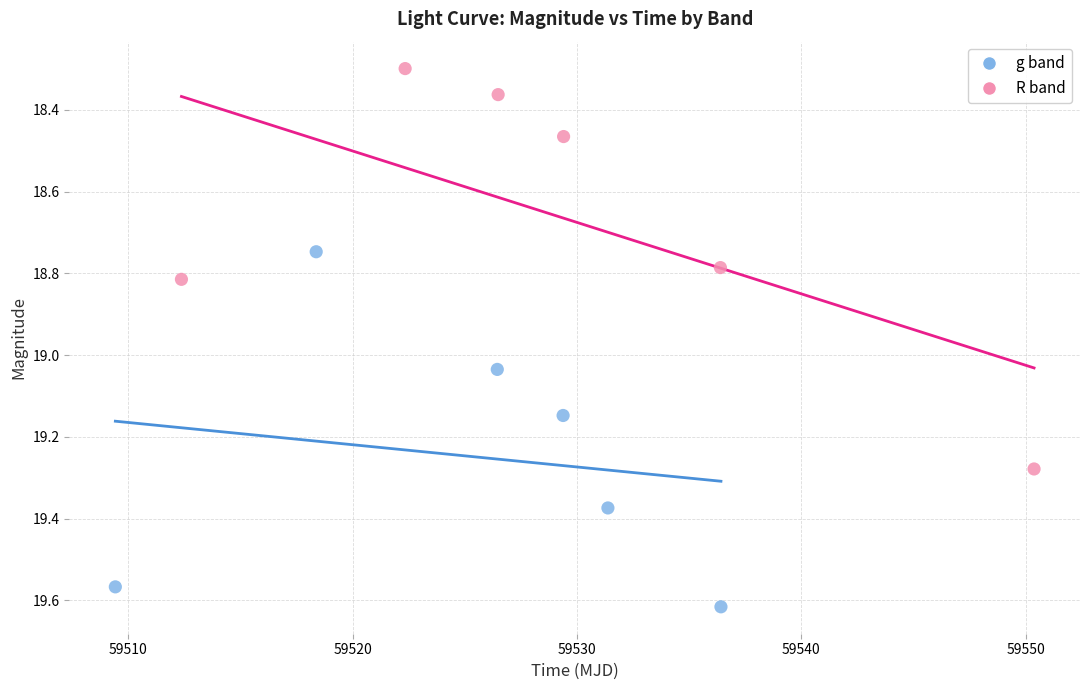

Which series reaches the maximum Y coordinate?

g band